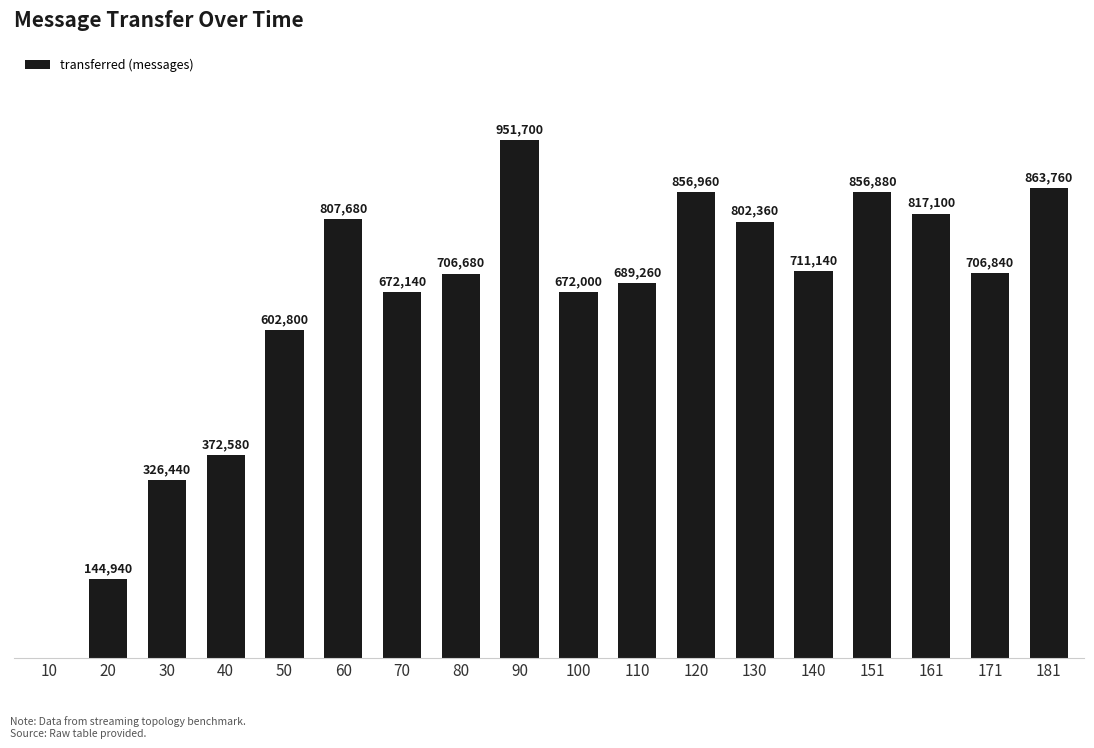

Is it true that the value at 181 is 1489798?

False